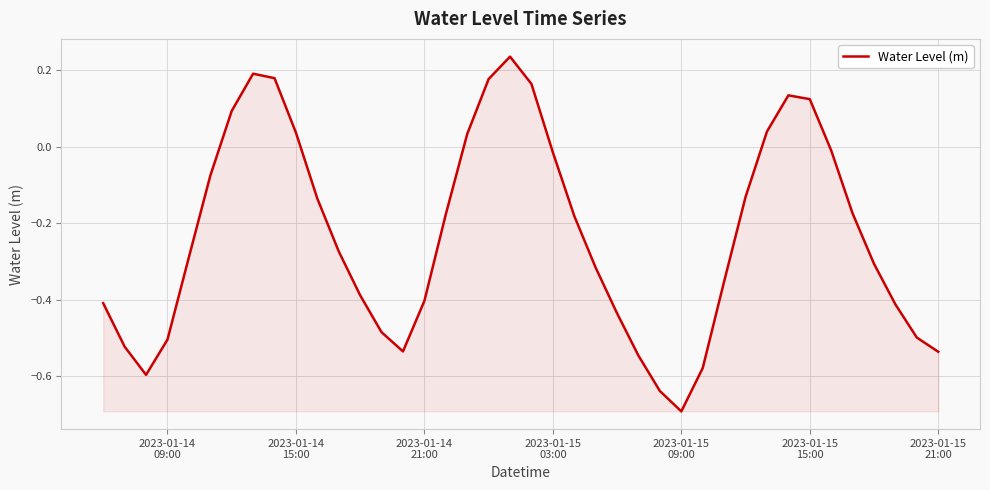

How many interior local peaks (higher than both neighbors) does the data have?

3